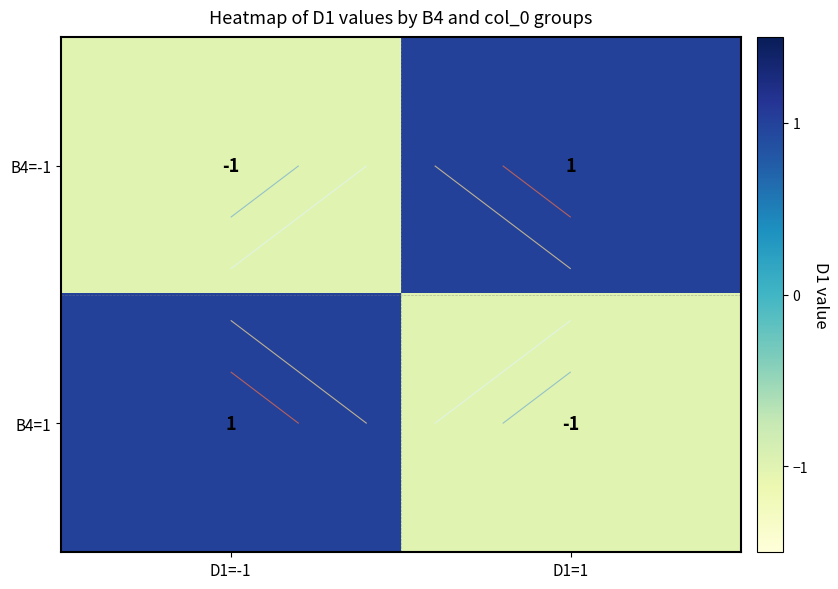

At which category is the sum across all series the highest?

D1=-1